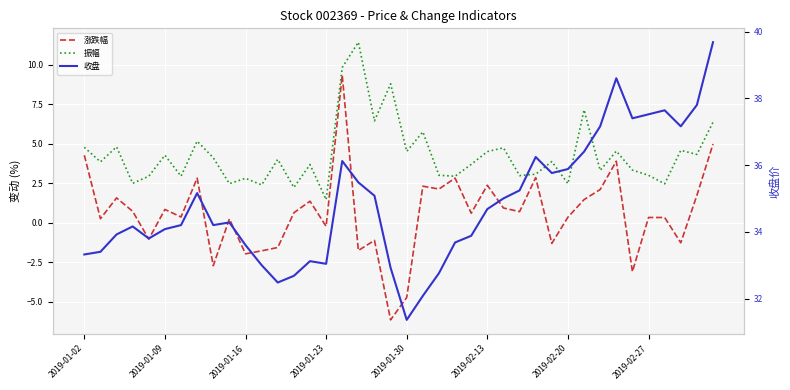

What are all the series names shown in the legend?

涨跌幅, 振幅, 收盘